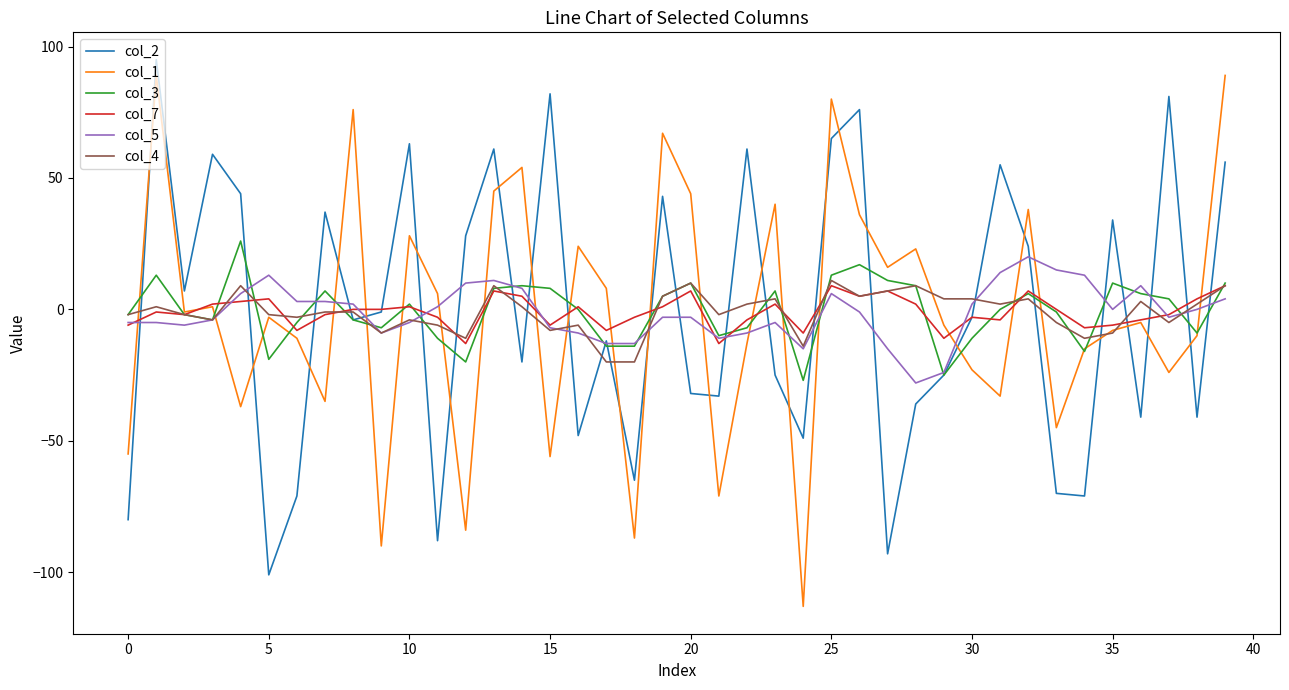

What is the minimum value for col_1?

-113